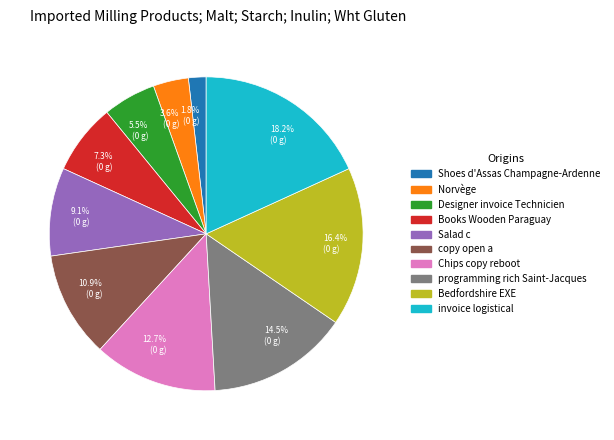

To the nearest percent, what portion does copy open a represent?

11%